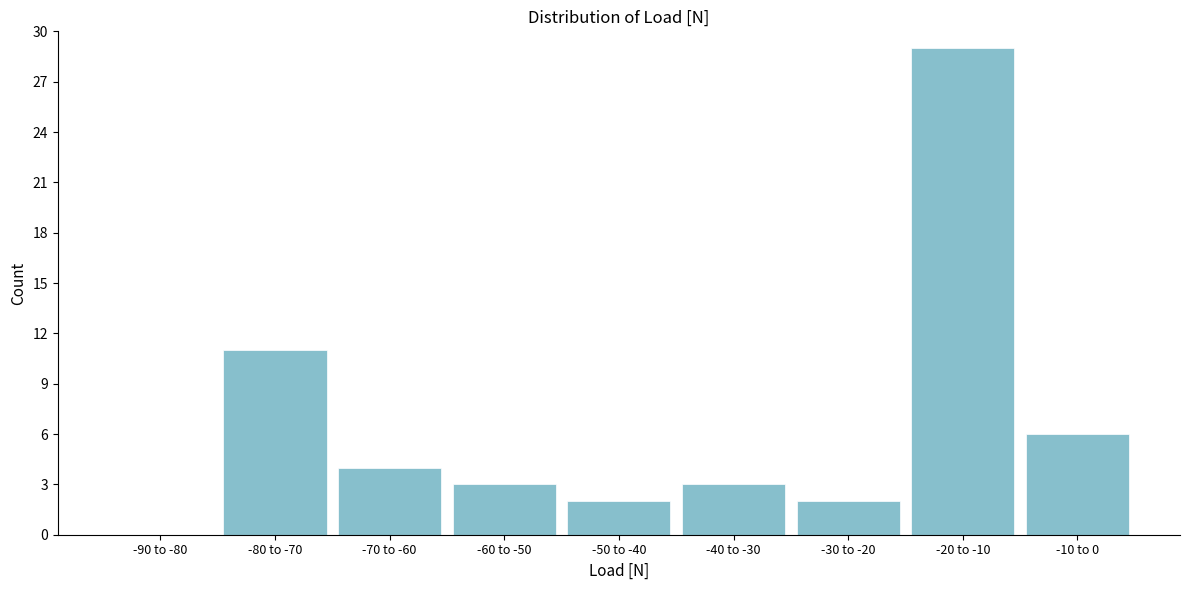

Reading left to right, transcribe all the data shown in this chart.

-90 to -80=0	-80 to -70=11	-70 to -60=4	-60 to -50=3	-50 to -40=2	-40 to -30=3	-30 to -20=2	-20 to -10=29	-10 to 0=6